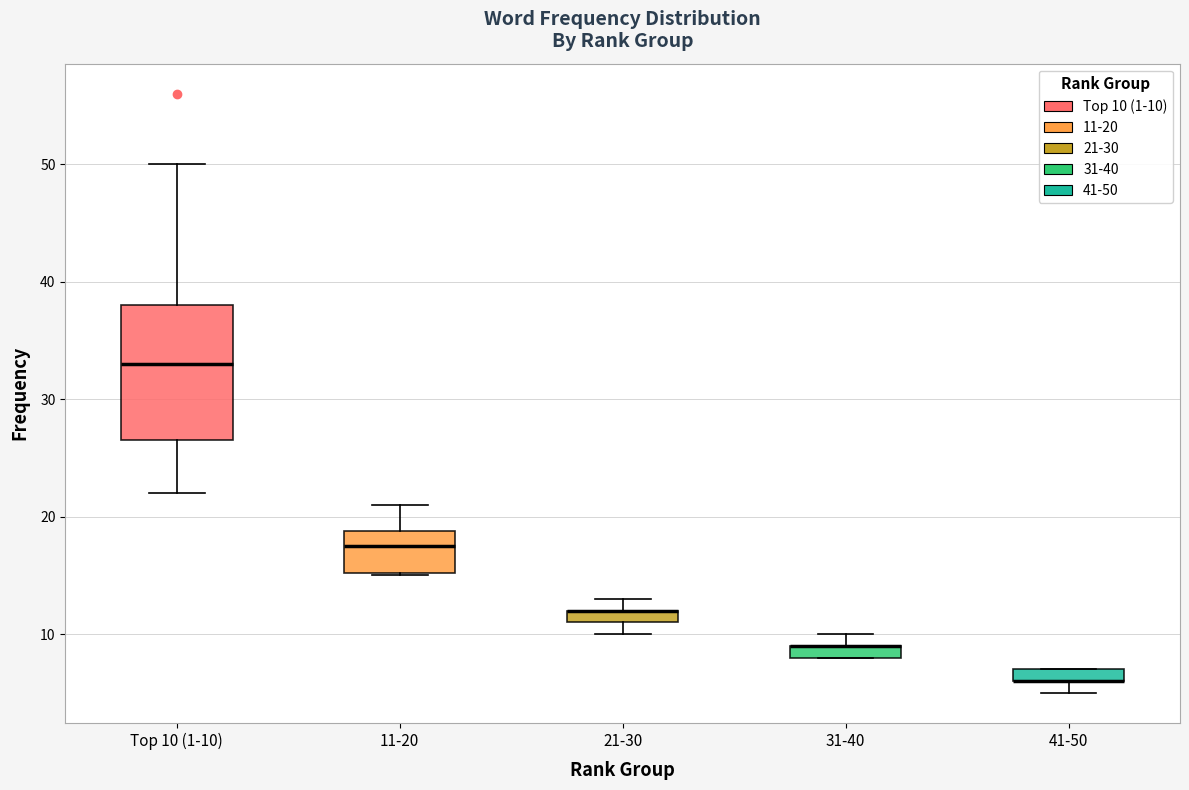

Where is the lower edge of the box for 31-40 on the y-axis? The values are not printed on the chart, so give them approximately, as read against the axis.

8